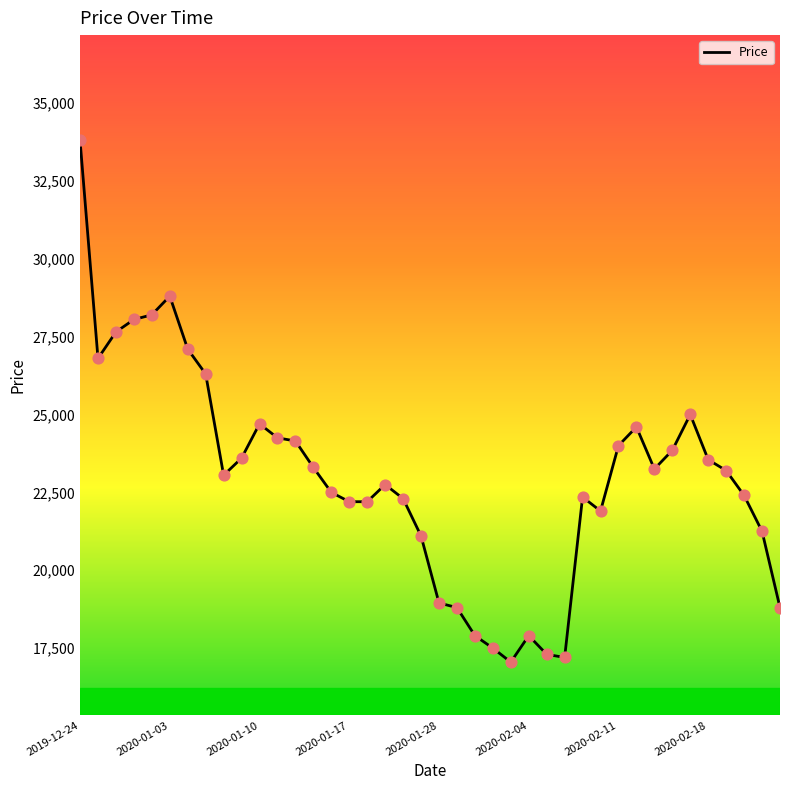

What is the difference between the maximum and minimum values?

16750